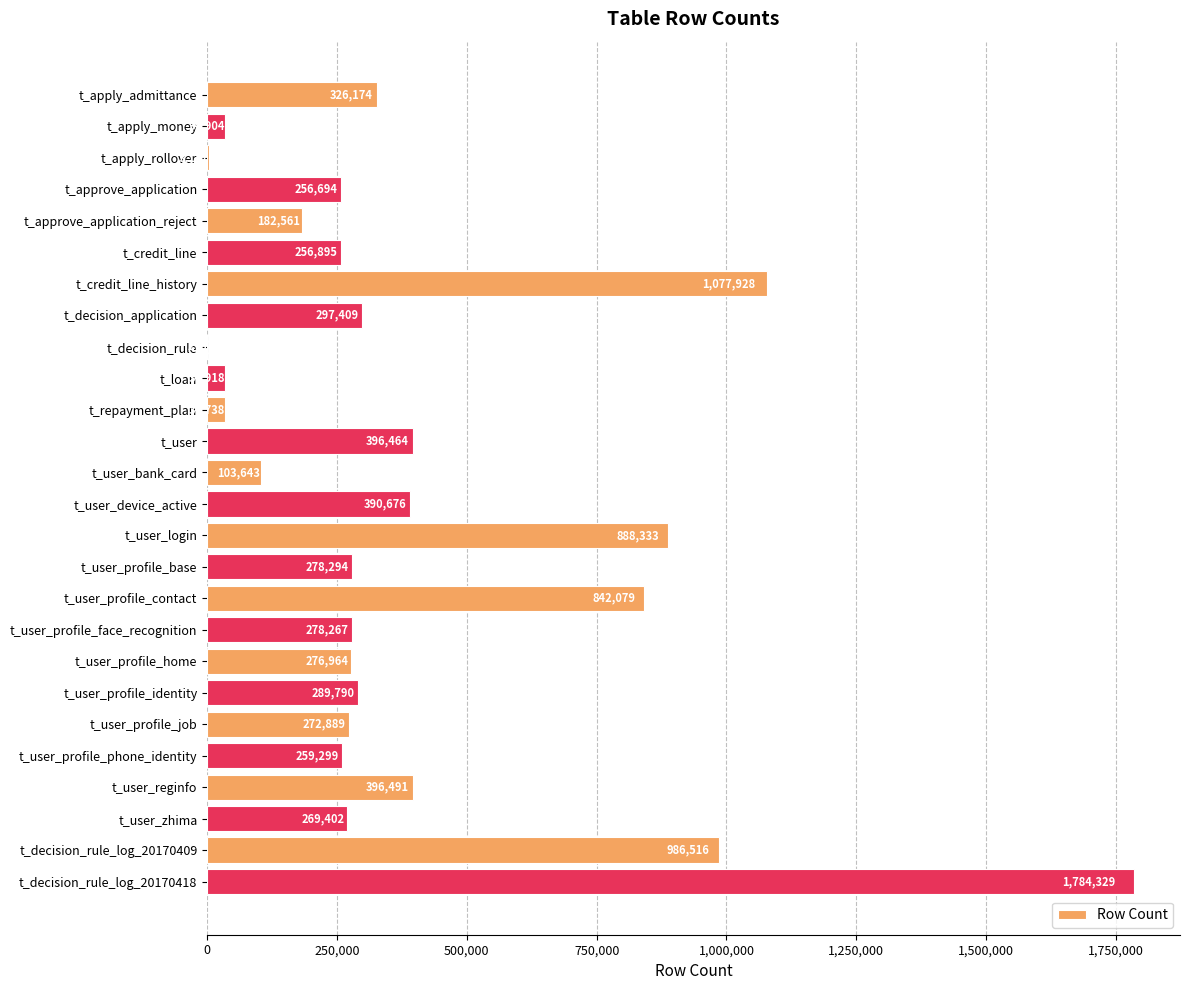

Are the bars grouped side by side (vs. stacked)?

No